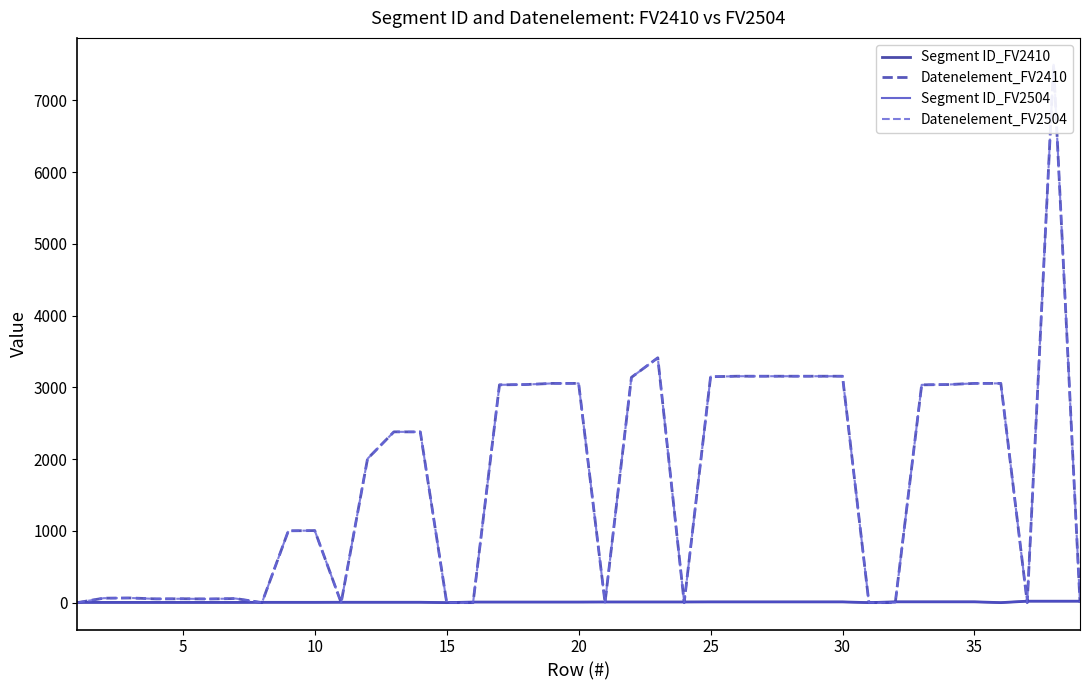

How many interior local valleys does the Segment ID_FV2504 series have?

3